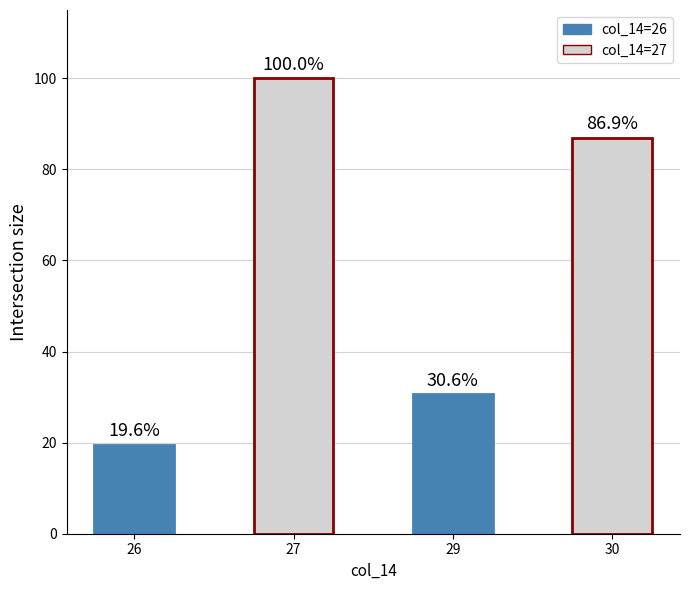

Reading left to right, list all the values displayed in this chart.

19.6	100.0	30.6	86.9